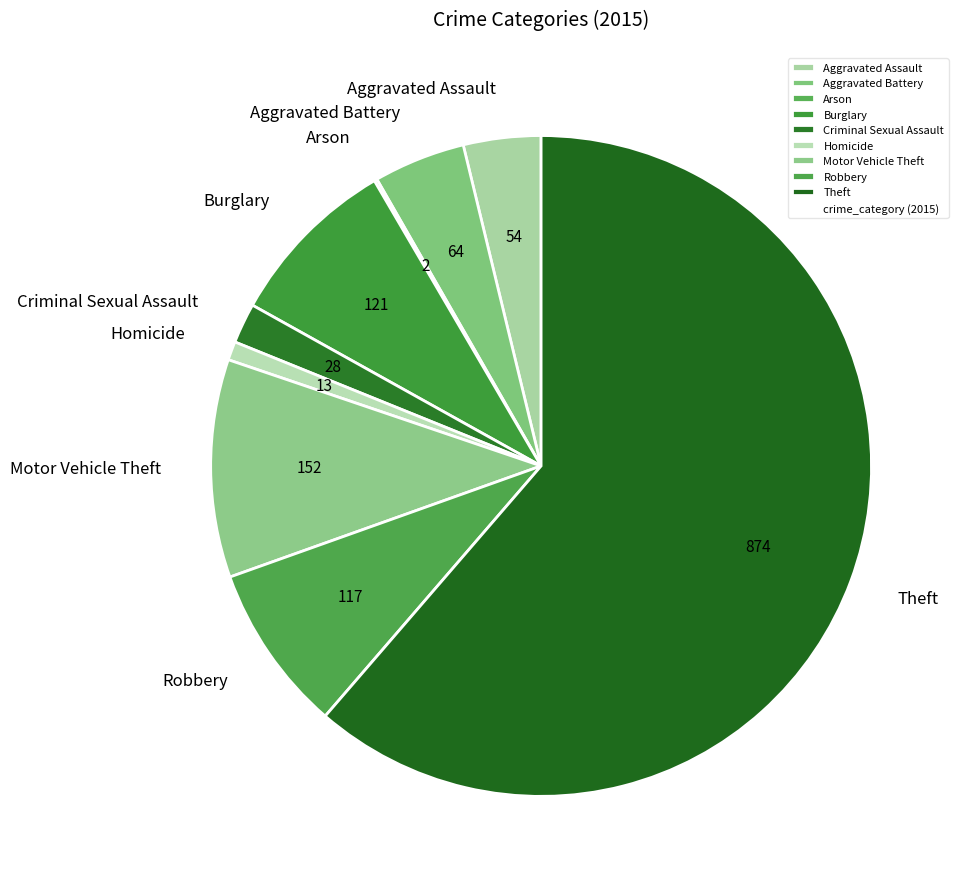

Is the sum of Motor Vehicle Theft and Homicide greater than half?

No